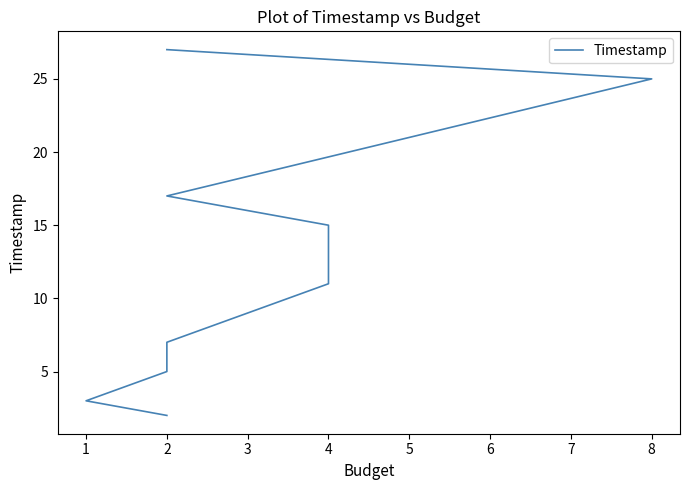

Rank the categories by value from highest to lowest.

2, 8, 2, 4, 4, 2, 2, 1, 2